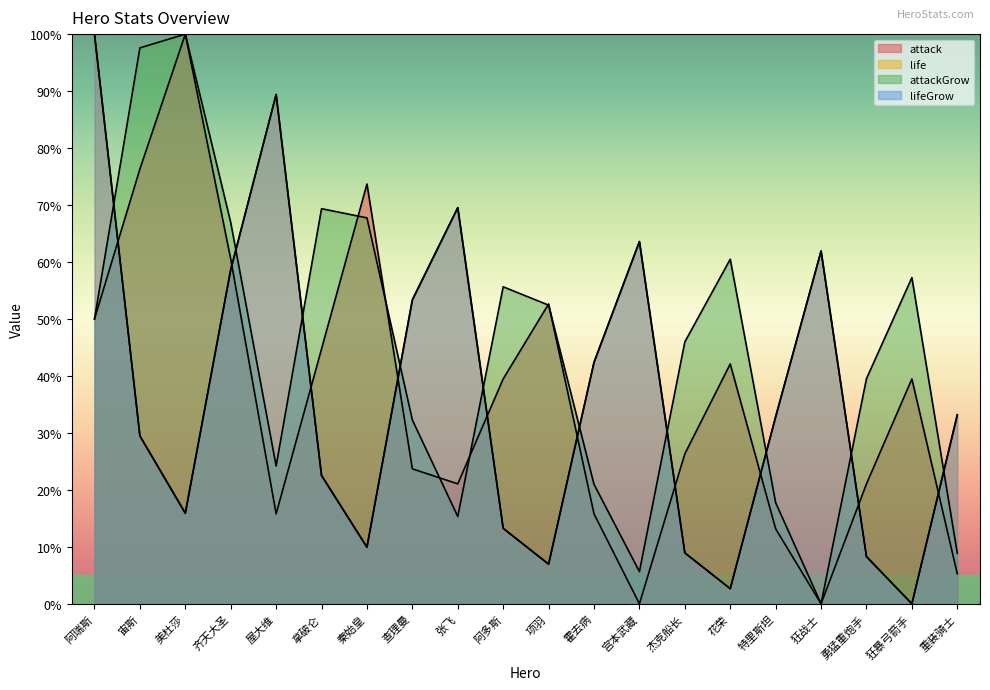

What is the label of the 6th point from the left?

拿破仑